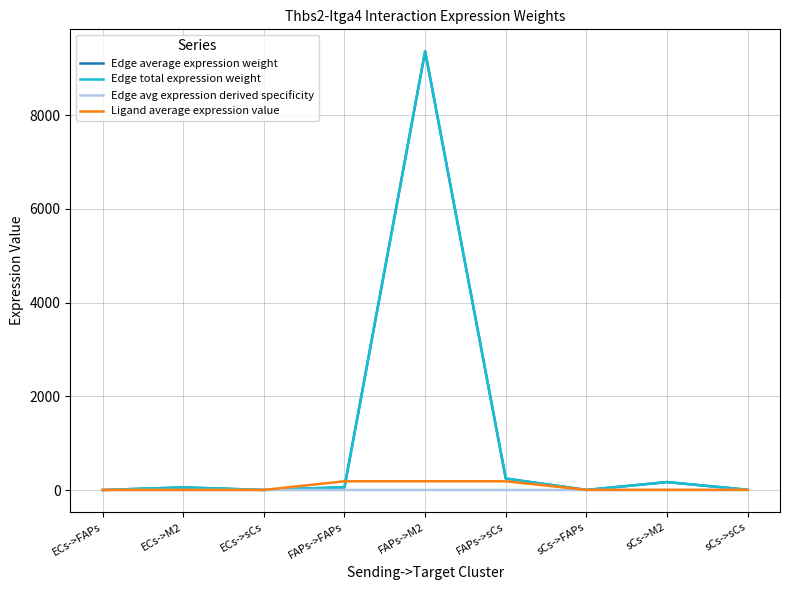

True or false: Edge average expression weight and Edge total expression weight cross at least once.

False